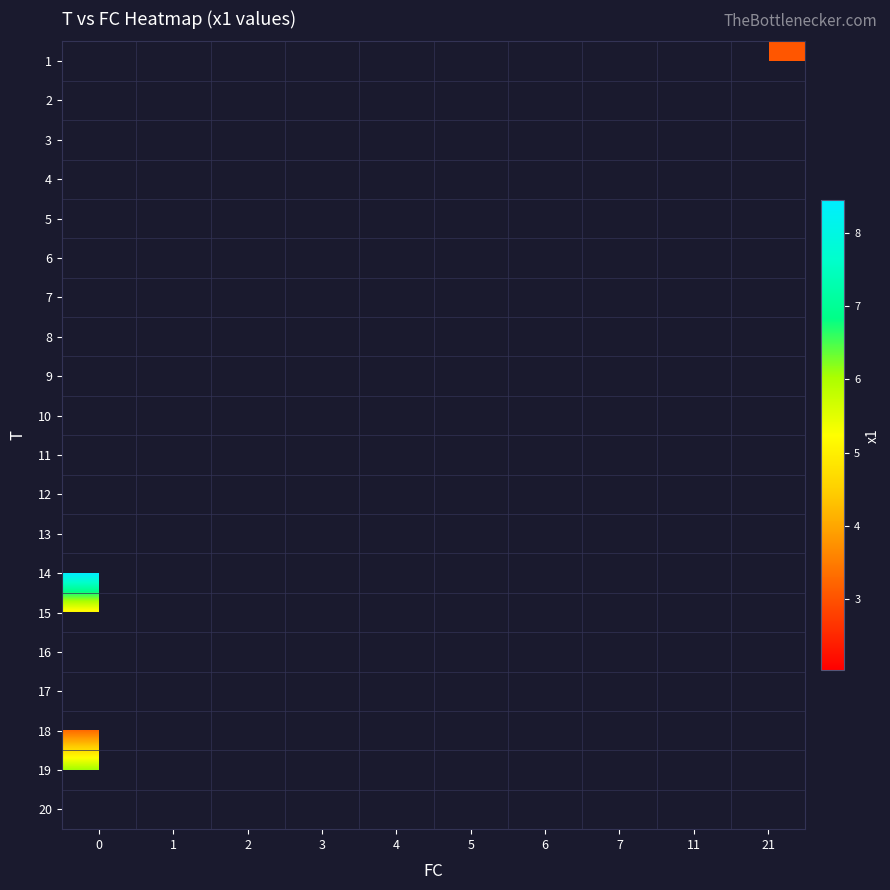

How many values in row_13 are above zero?

1